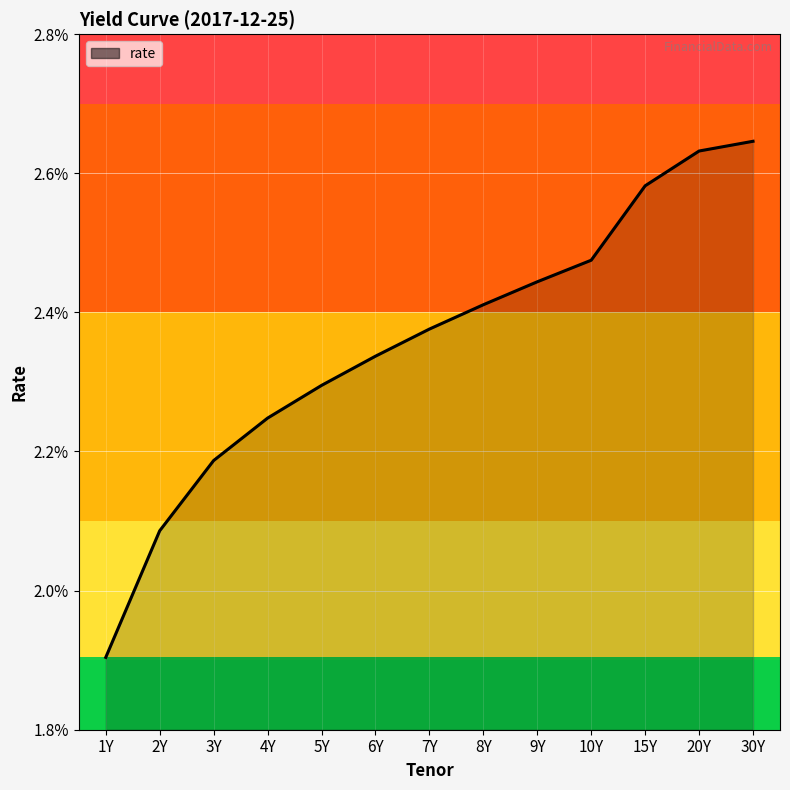

Where is the data nearest to the value 0?

1Y